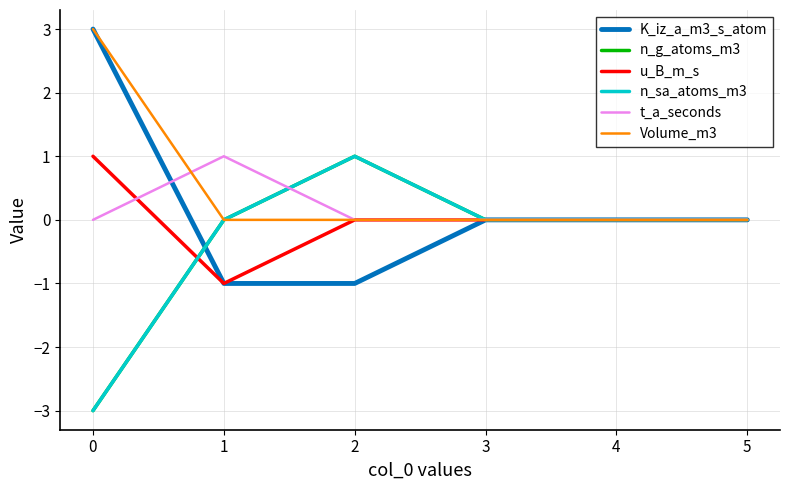

What is the sum of all n_g_atoms_m3 values?

-2